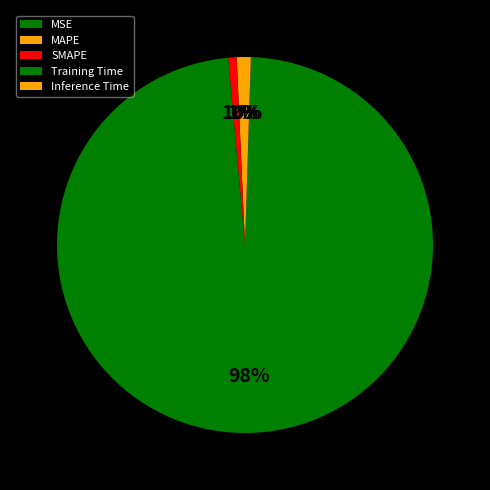

How many slices are in this pie chart?

5